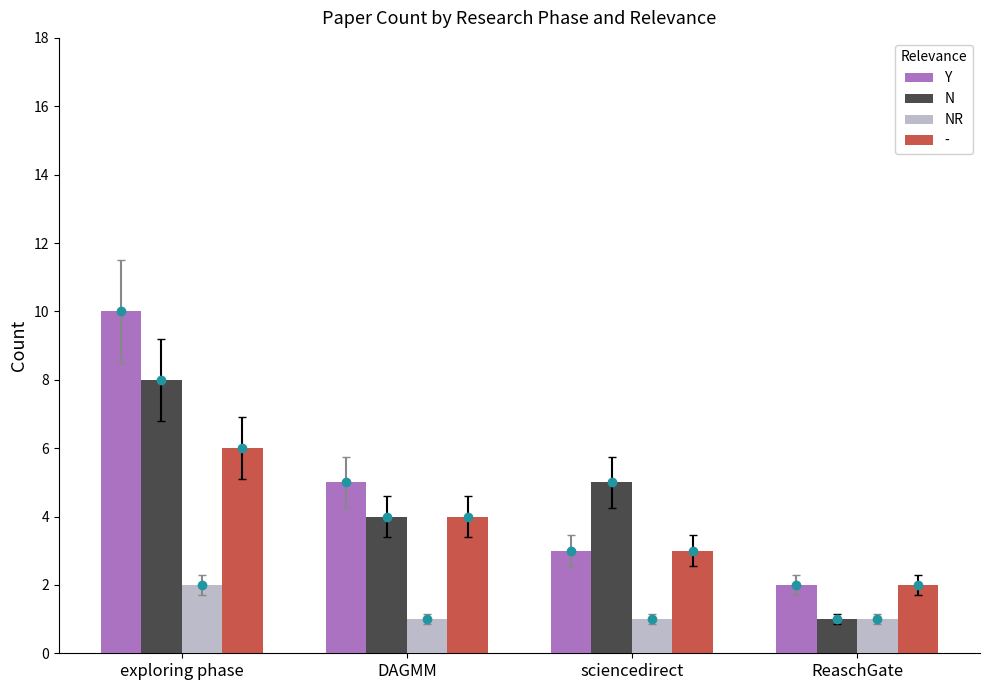

Which category has the lowest value in the NR series?

DAGMM